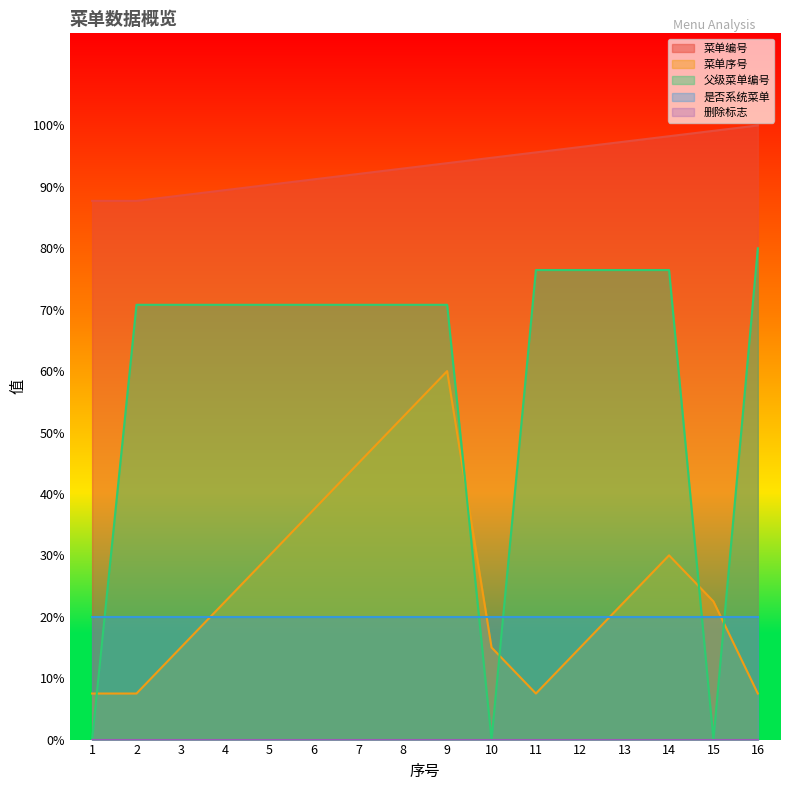

In 父级菜单编号, how many points are lower than both neighbors (excluding endpoints)?

2